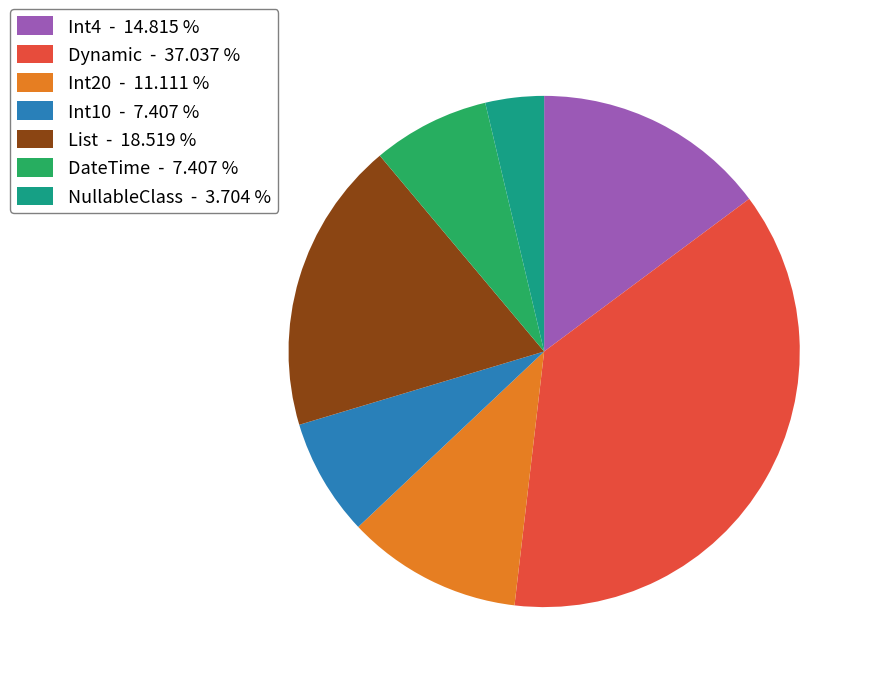

How many slices are in this pie chart?

7